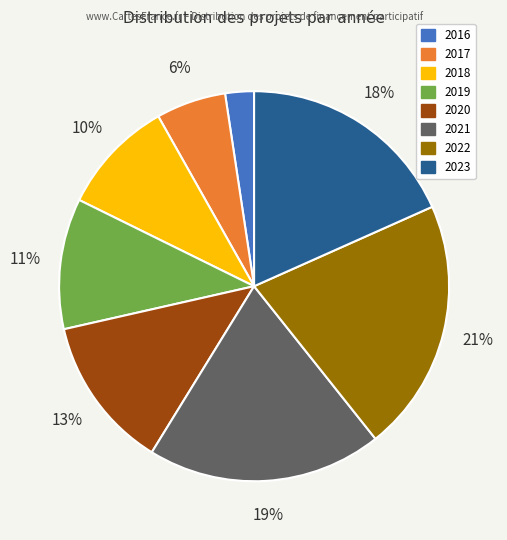

Which slice is the smallest?

2016